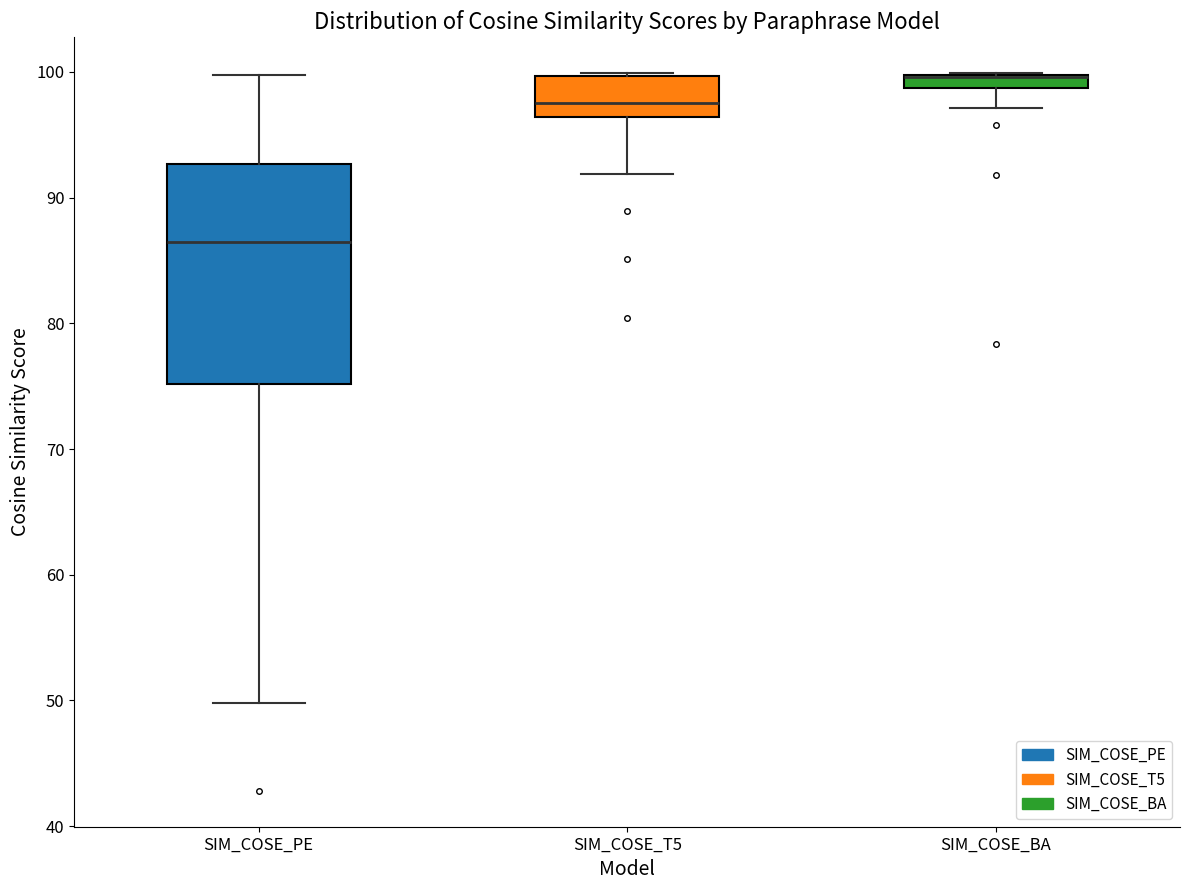

Which box is the tallest, from its lower edge to its upper edge?

SIM_COSE_PE